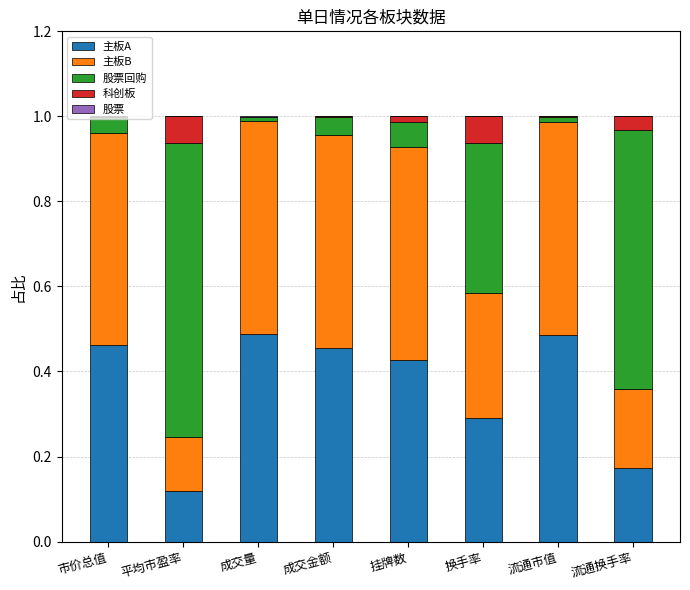

The value of 主板A at 流通市值 is 0.2. True or false?

False